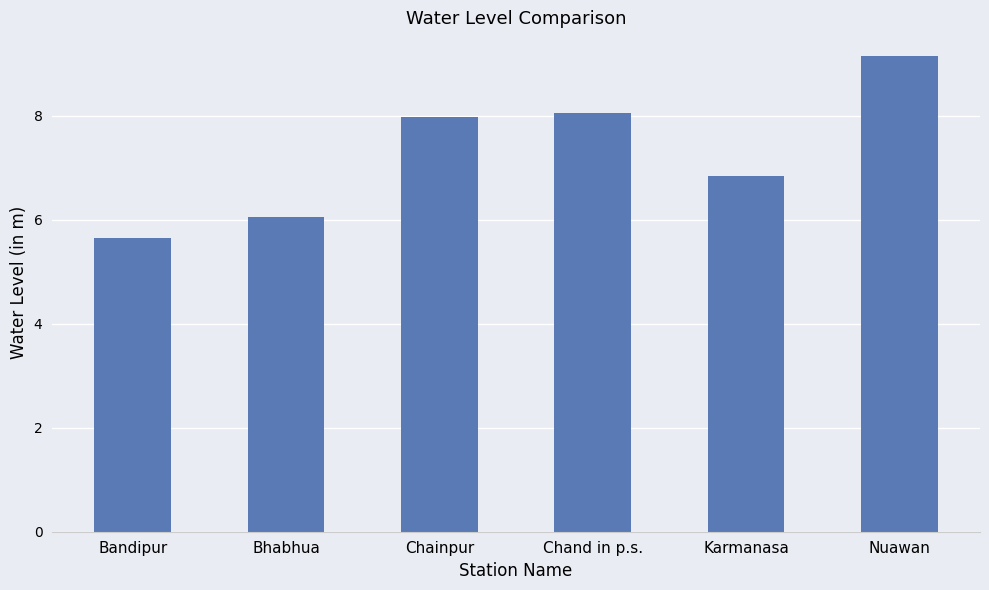

Where does the data first go above 7?

Chainpur